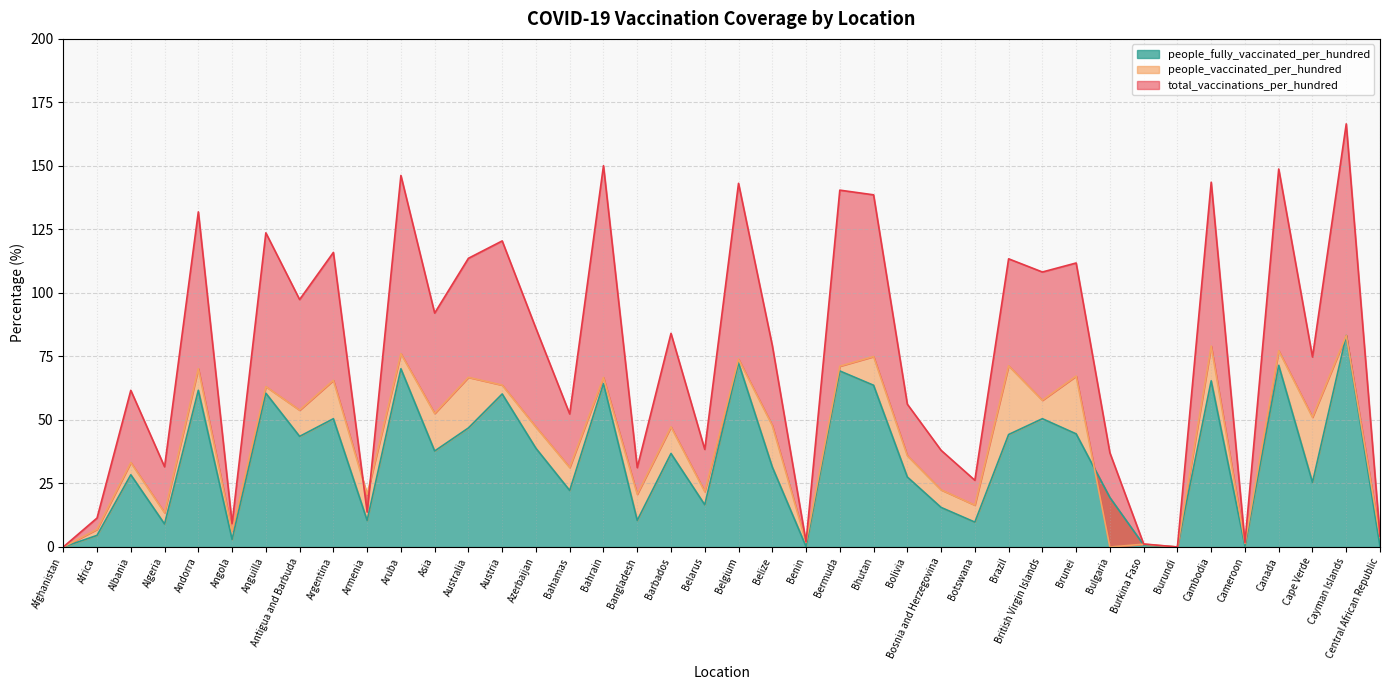

True or false: people_vaccinated_per_hundred and people_fully_vaccinated_per_hundred intersect in this chart.

True